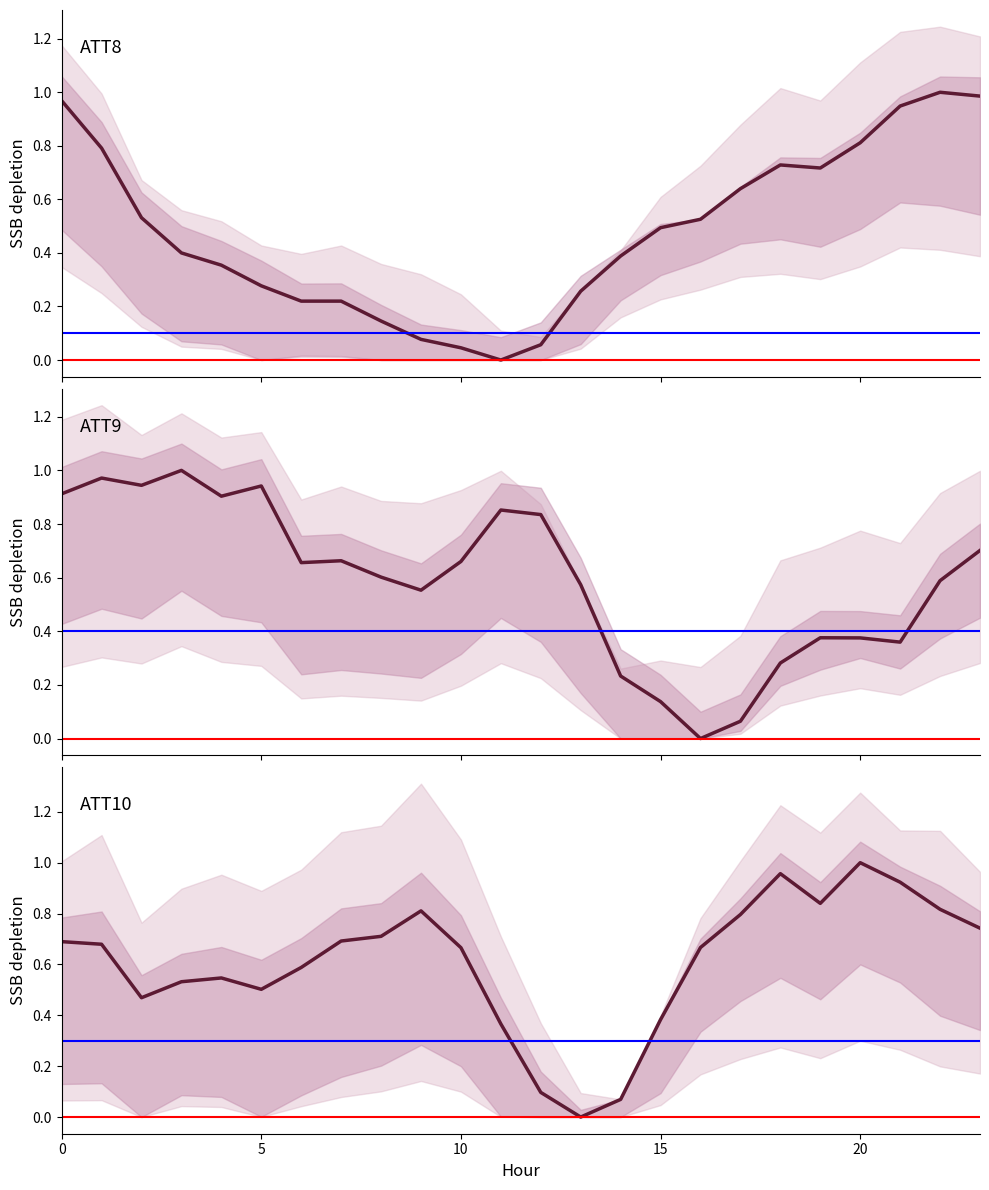

True or false: ATT8 has more than 0 interior local peaks.

True